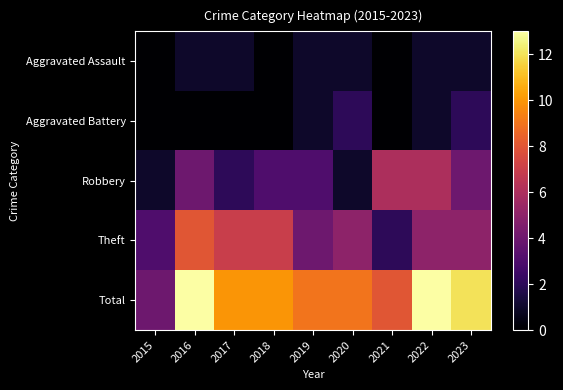

Count the number of data series in this chart.

5